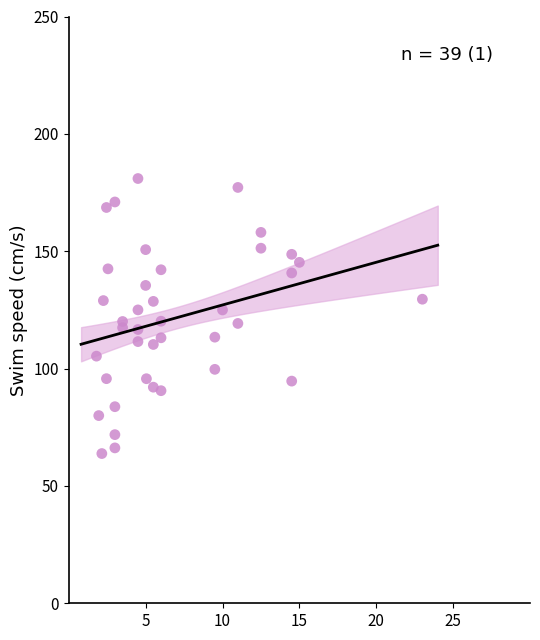

What is the range of Y values (max minus min)?

117.2